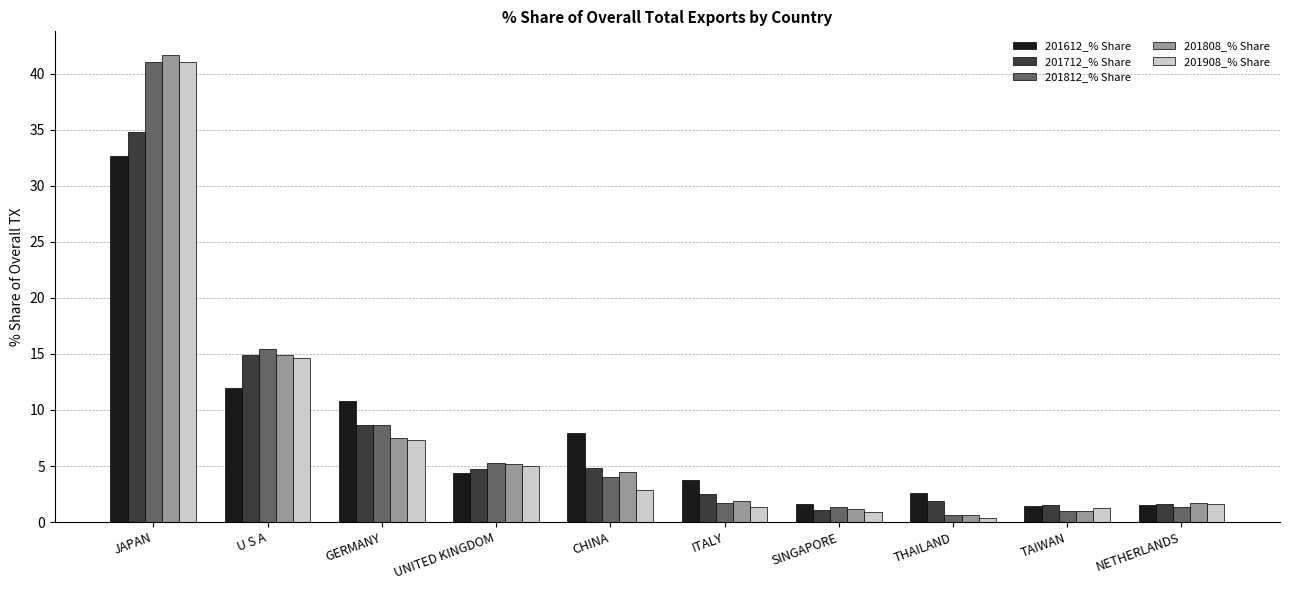

What is the difference between the second highest and minimum values in the 201908_% Share series?

14.4